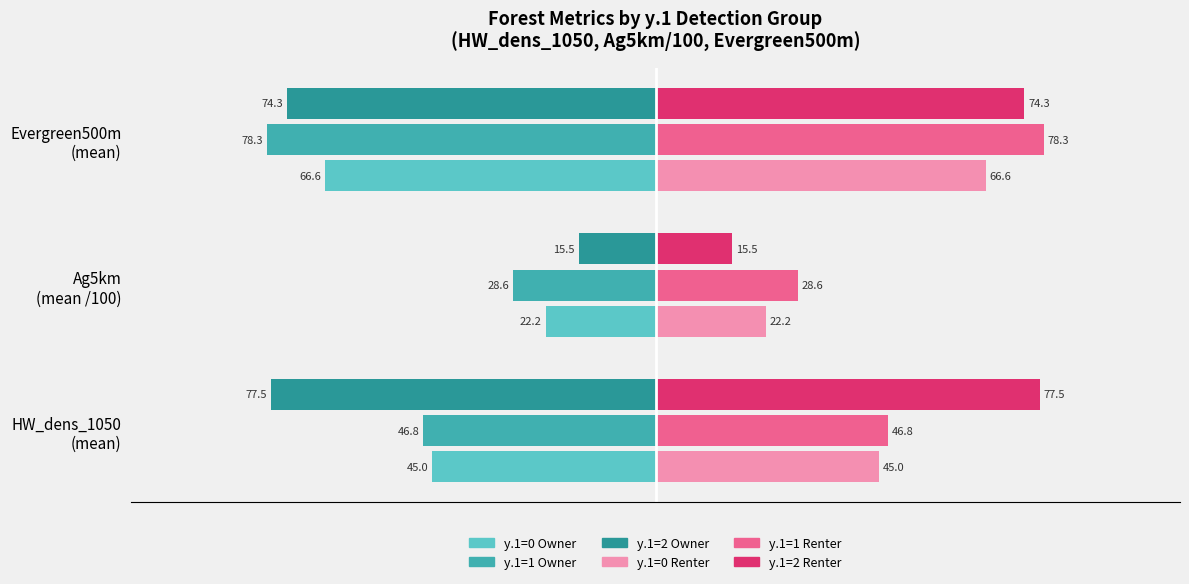

What is the smallest value displayed?

-78.3